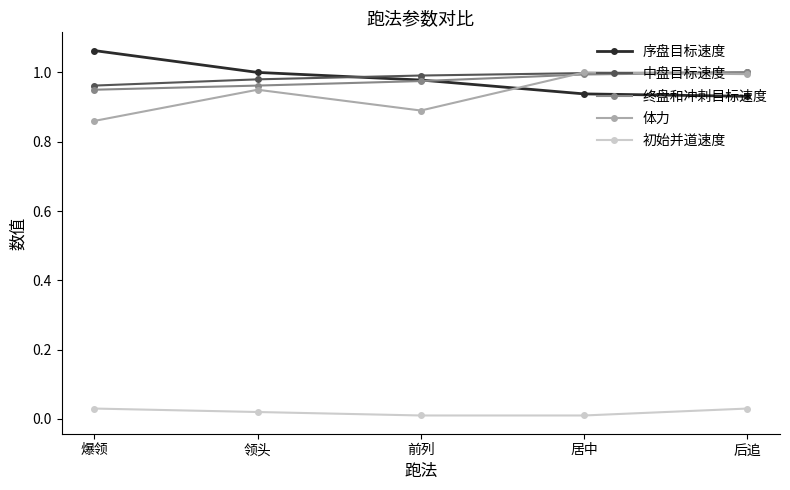

True or false: 初始并道速度 has a value of 0.0 at 爆领.

True